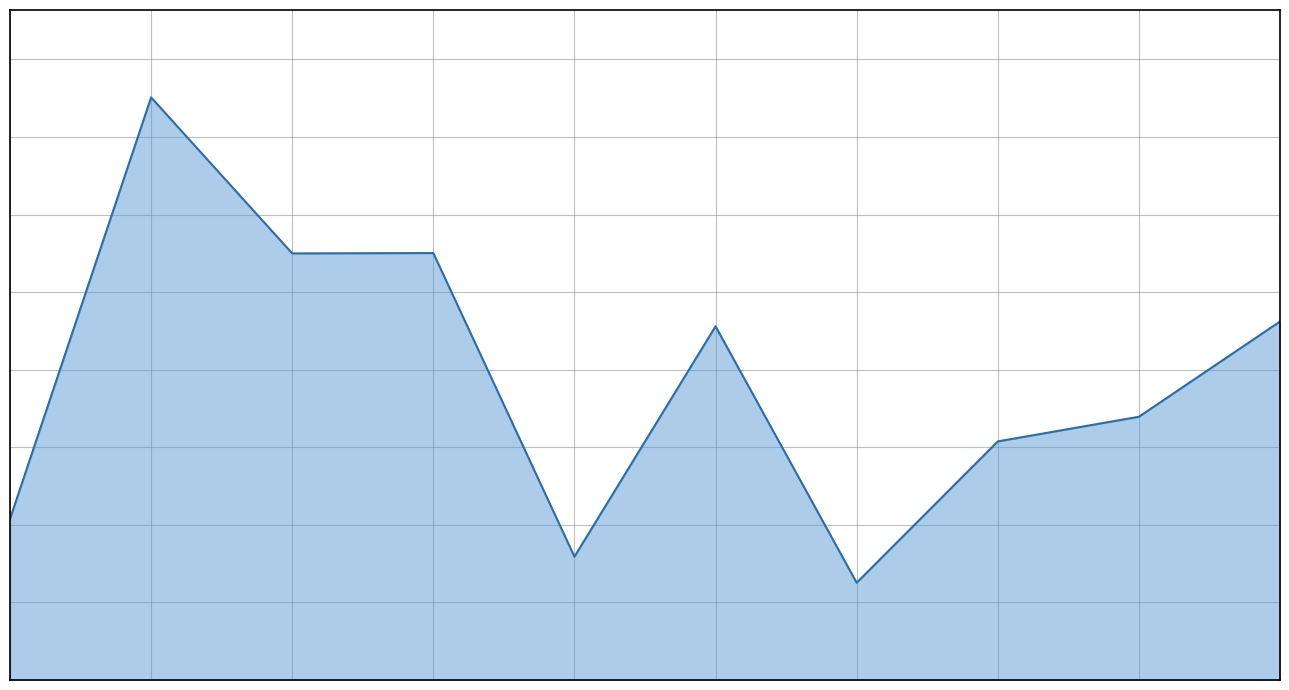

What is the difference between the maximum and second lowest values?

14803000